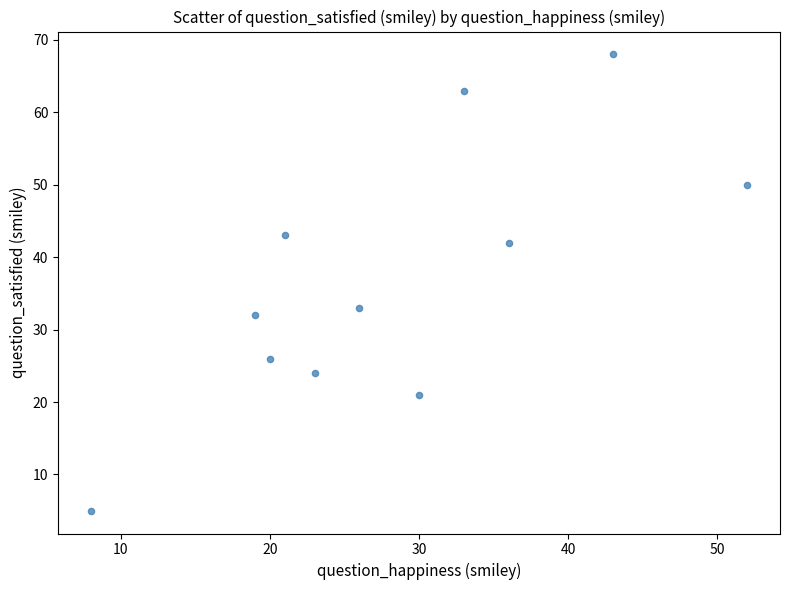

What Y value in the scatter plot is closest to 36?

33